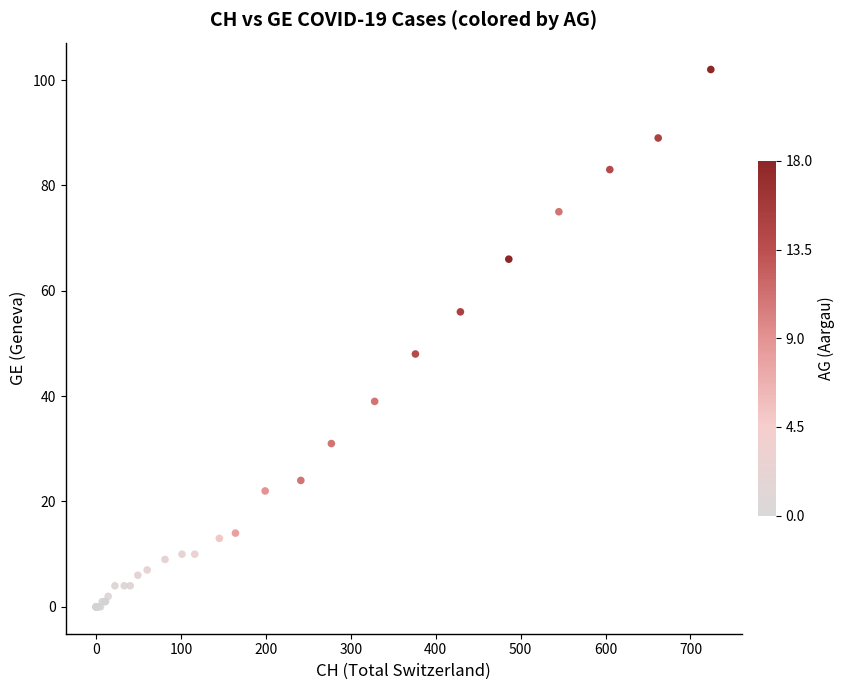

What Y value in the scatter plot is closest to 51?

48